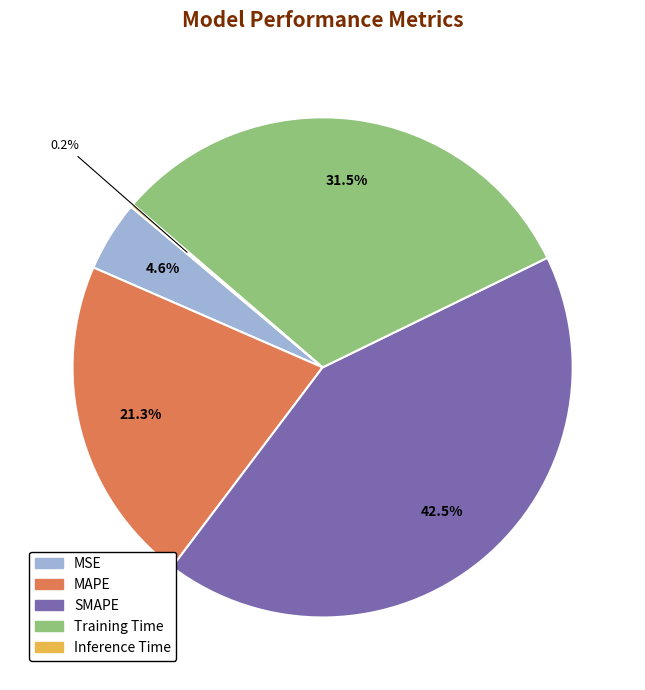

Does any single category account for the majority?

No